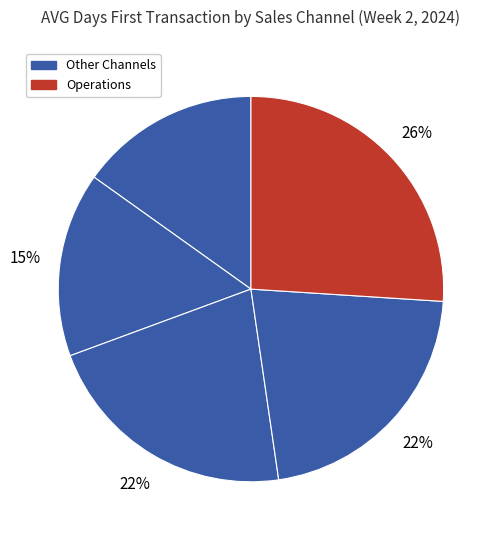

Count the number of slices in the pie.

5